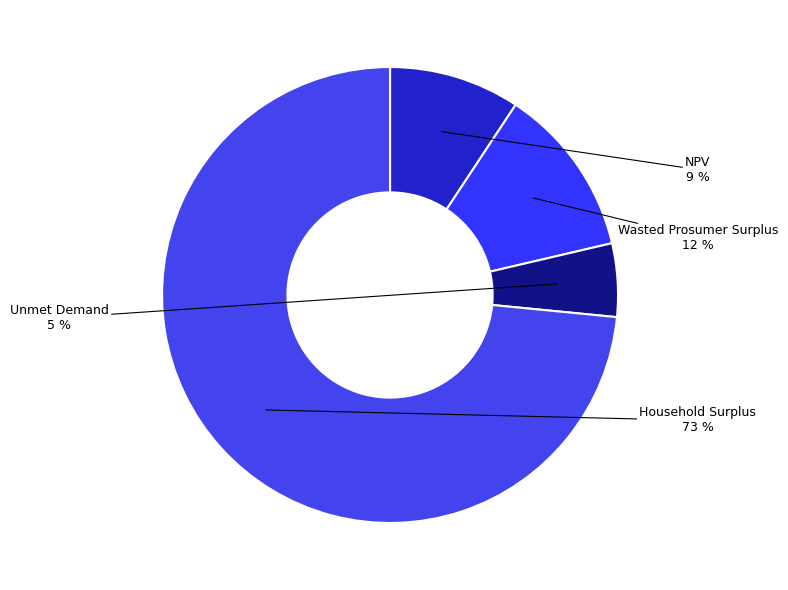

How many segments does this pie chart have?

4